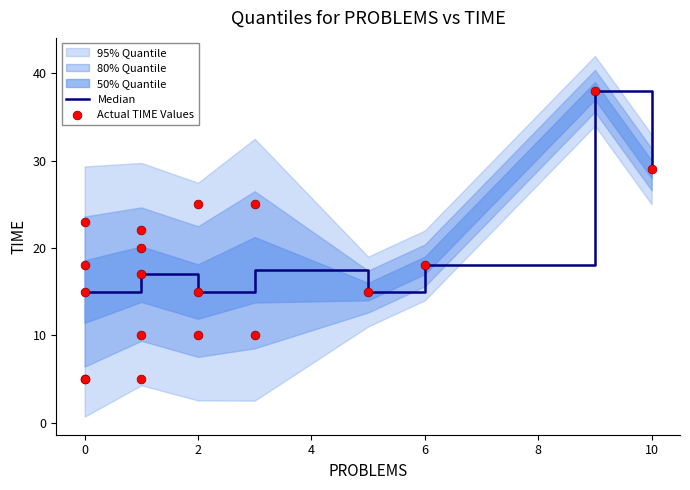

Is it true that Median equals 29.5 at 6?

False